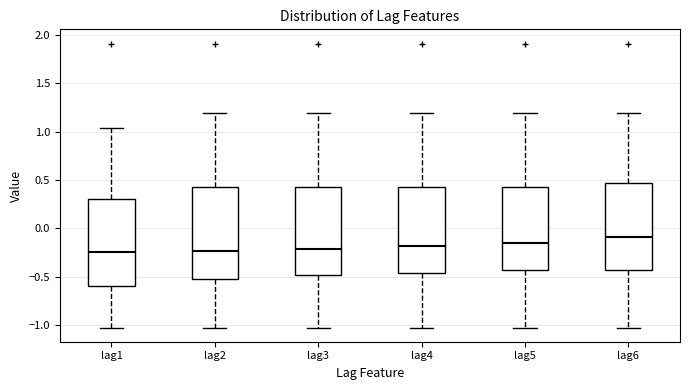

Where does the median line of the box for lag4 sit on the y-axis? The values are not printed on the chart, so give them approximately, as read against the axis.

-0.20